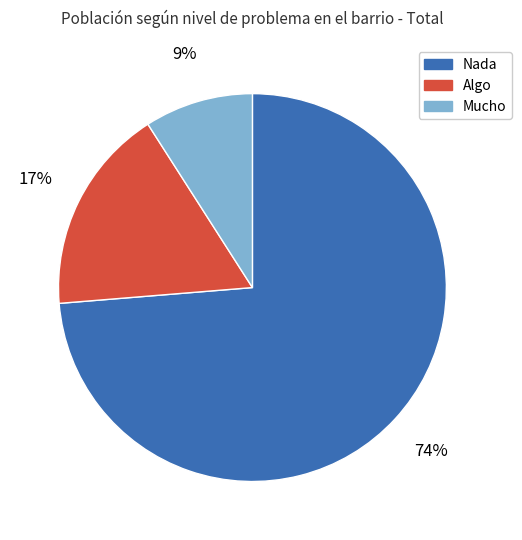

Does any single category account for the majority?

Yes